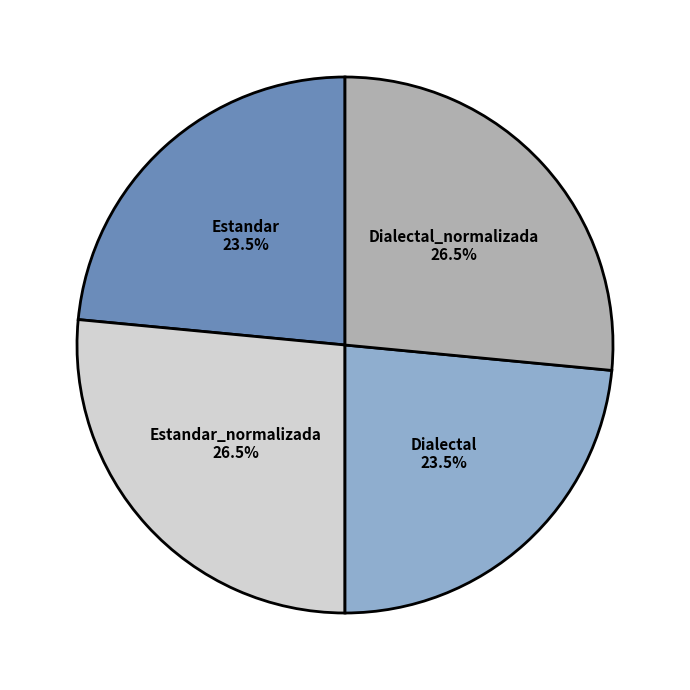

Which has a higher value, Estandar or Estandar_normalizada?

Estandar_normalizada